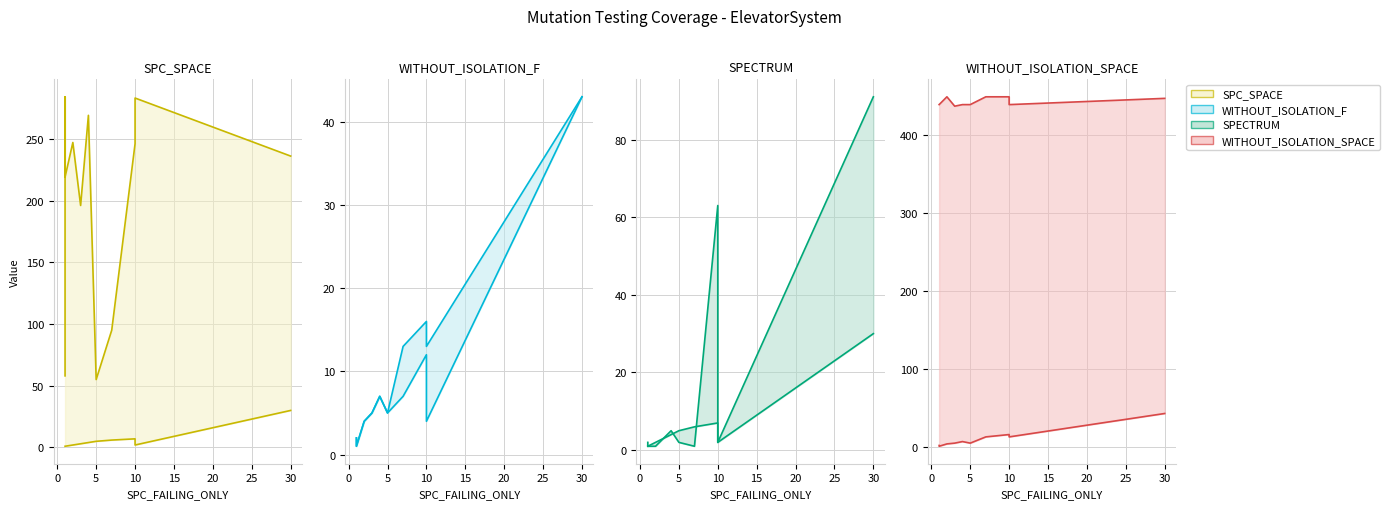

The value of SPECTRUM at 10 is 1. True or false?

False